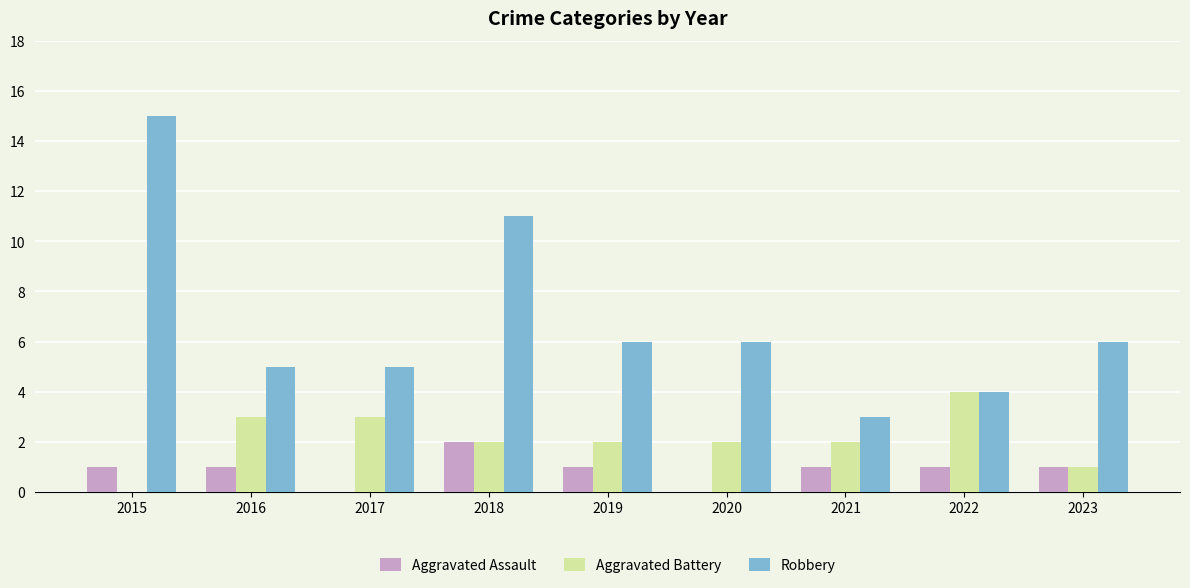

At which category does the chart reach its peak across all series?

2015